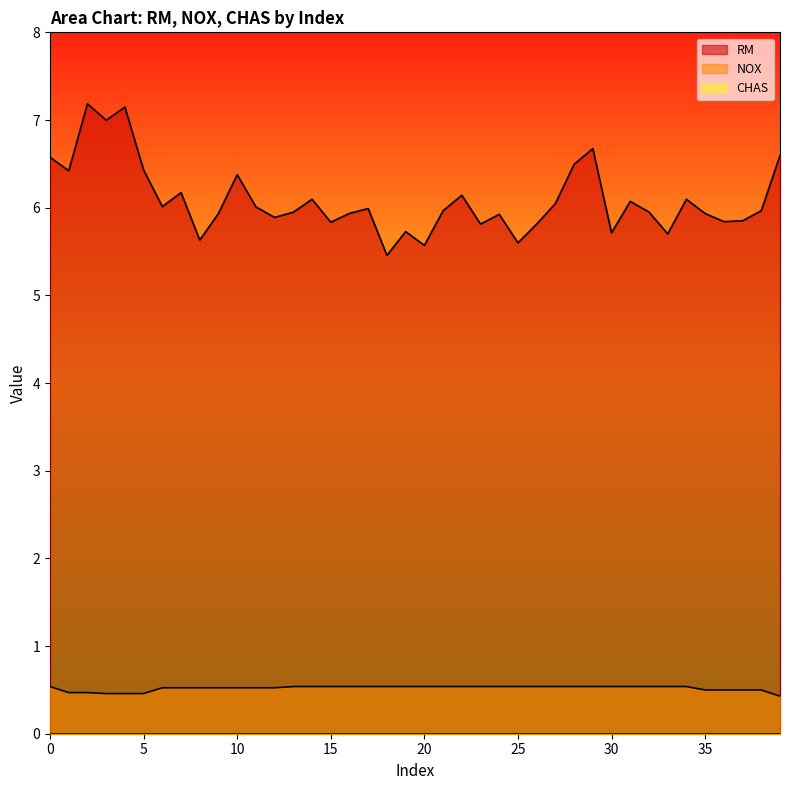

The value of RM at 0 is 11.7. True or false?

False